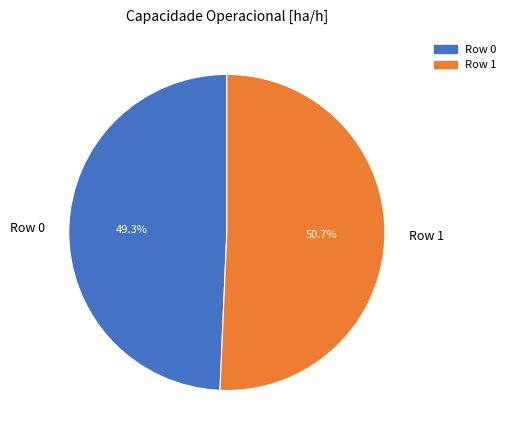

Approximately how many times larger is the value at Row 0 compared to Row 1?

1.0